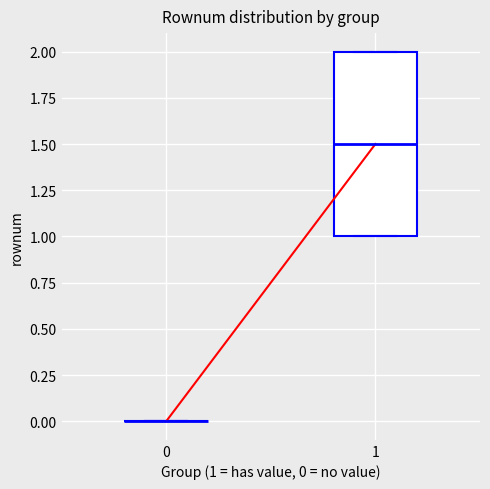

Comparing the boxes themselves (not the whiskers), which one is the tallest?

1